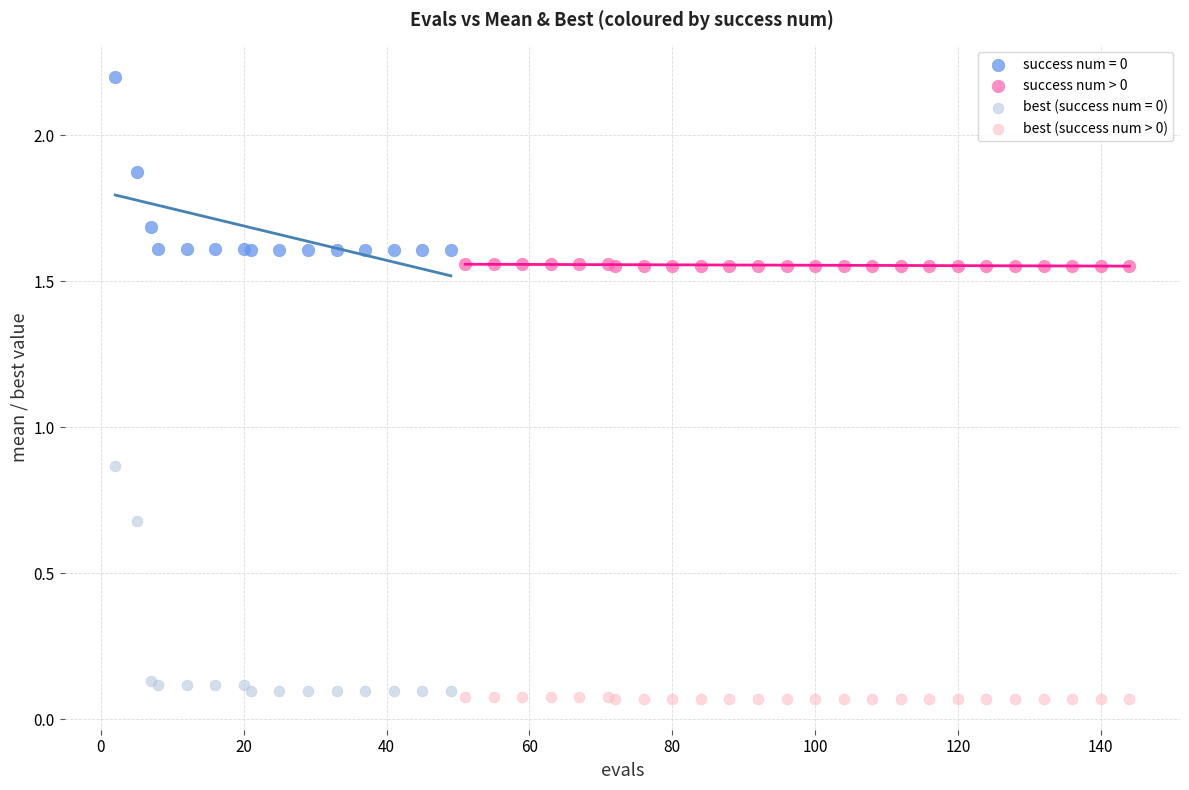

Which series has the widest spread of Y values?

best (success num = 0)